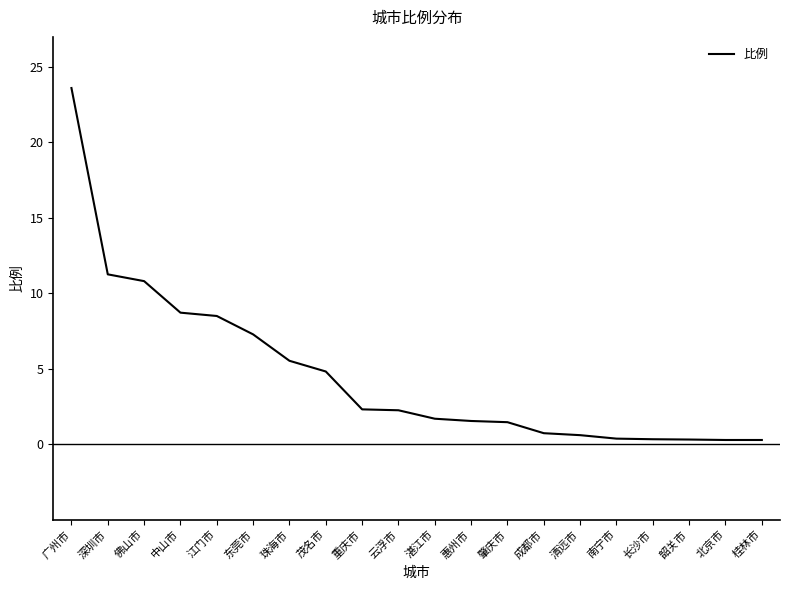

What is the greatest value displayed?

23.6